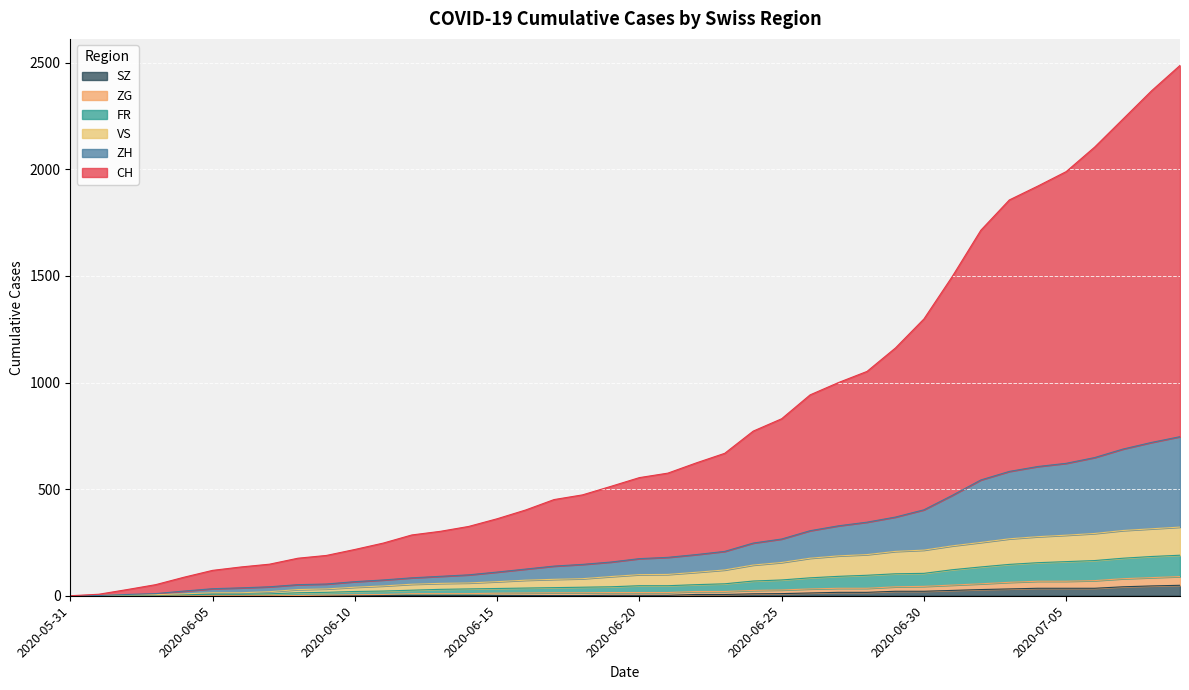

What is the label of the 21st point from the right?

2020-06-19